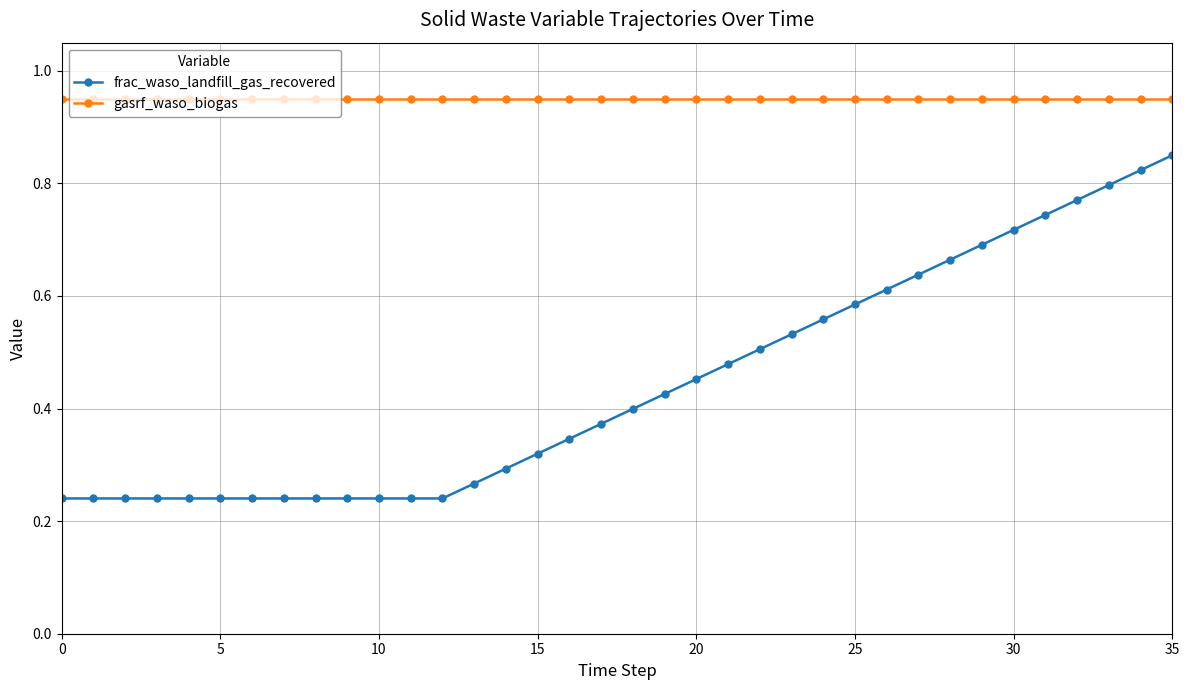

Does the chart have visible grid lines?

Yes